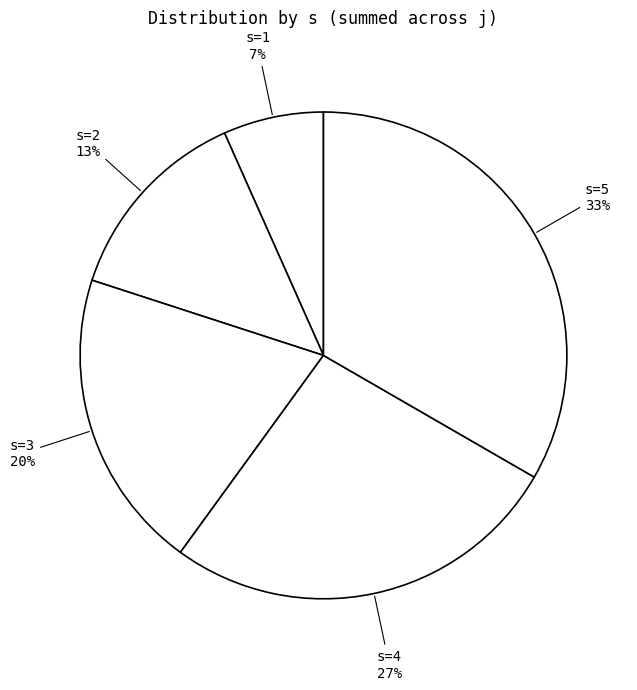

How many segments does this pie chart have?

5